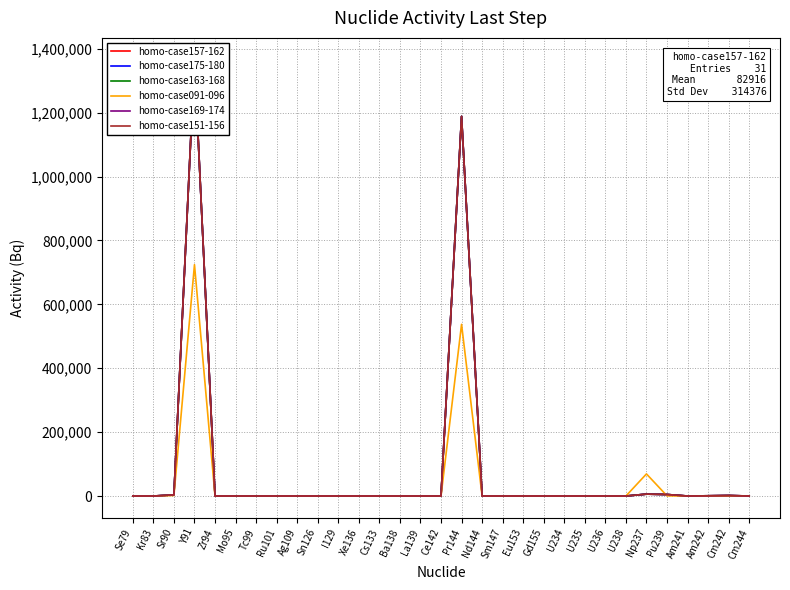

At which category does the chart reach its minimum across all series?

Se79